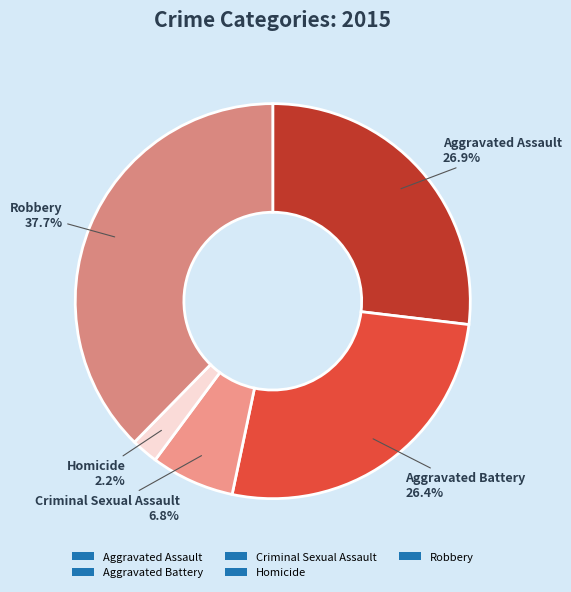

Does any single category account for the majority?

No